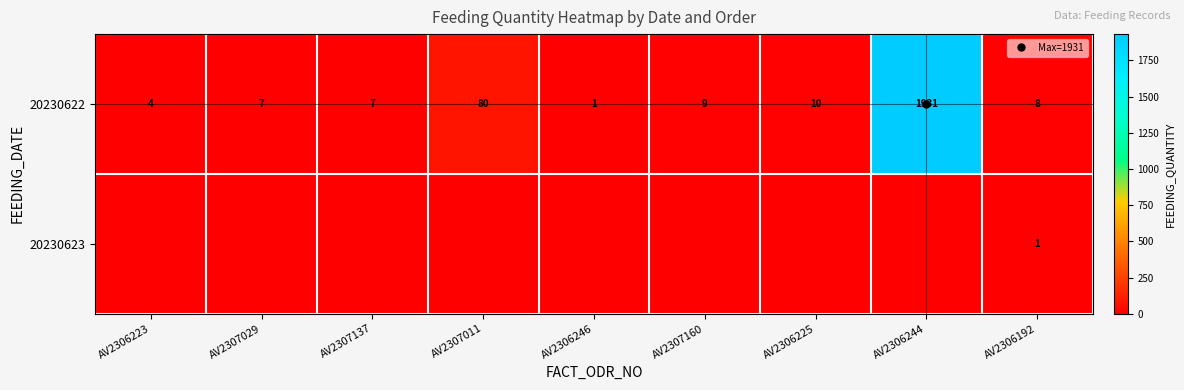

Which category has the highest value across all series?

AV2306244